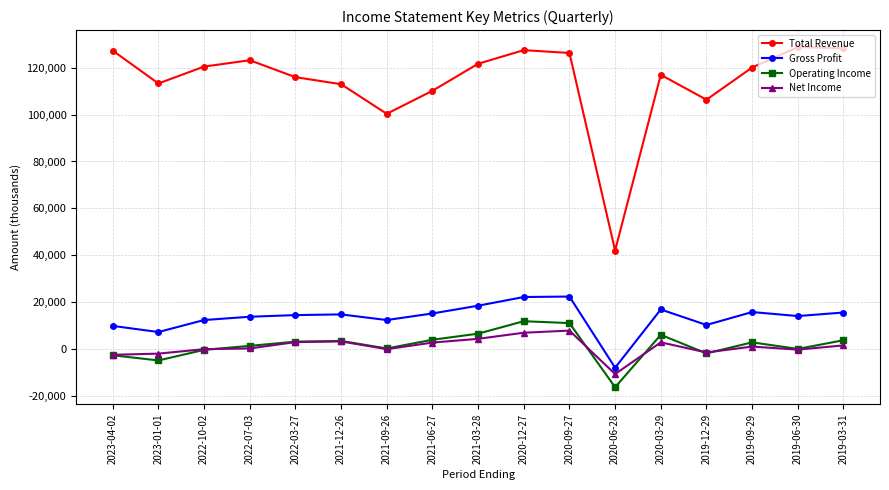

True or false: Net Income and Total Revenue intersect in this chart.

False